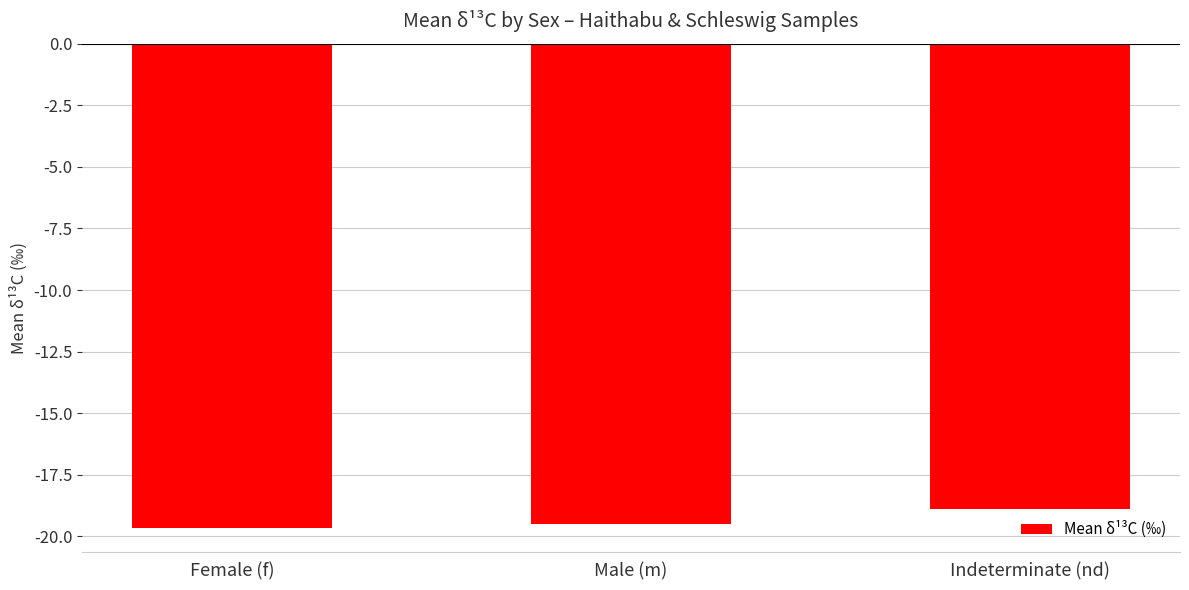

What is the label of the 2nd bar from the left?

Male (m)